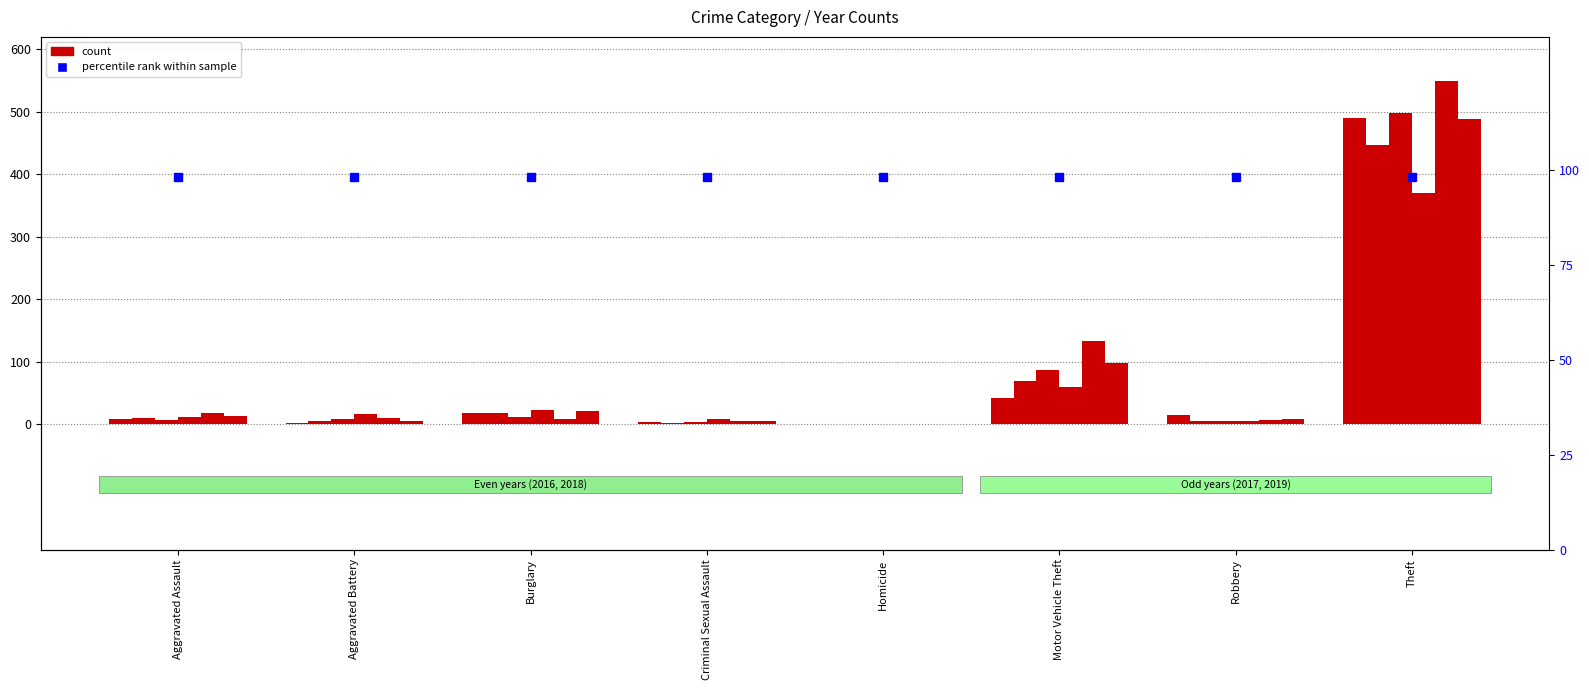

What is the sum of all 2016 values?

641